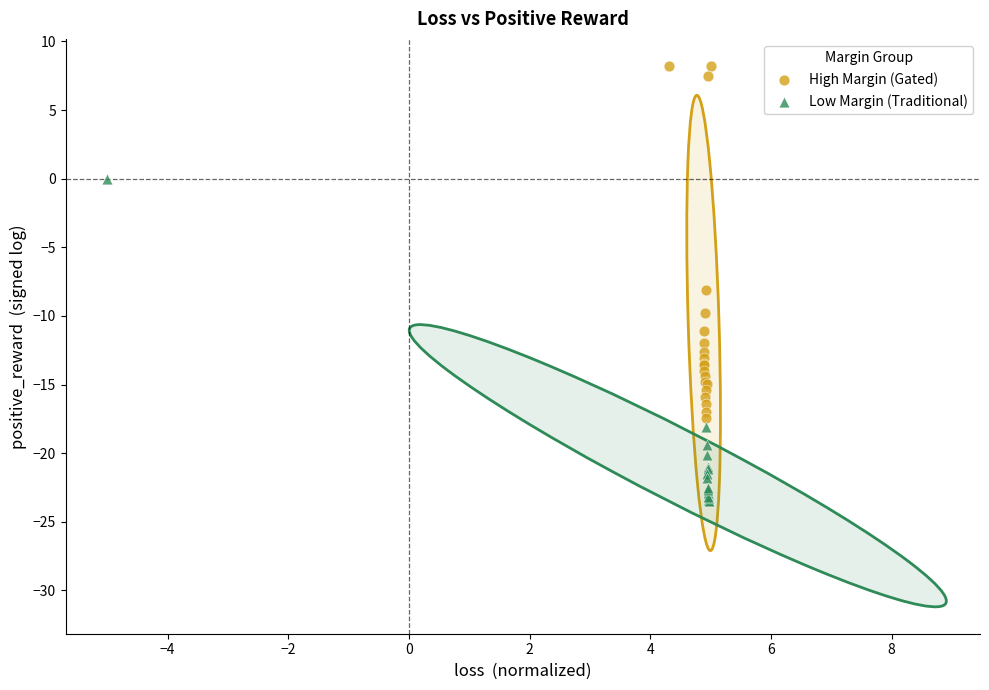

Which series has the largest Y range (max minus min)?

High Margin (Gated)